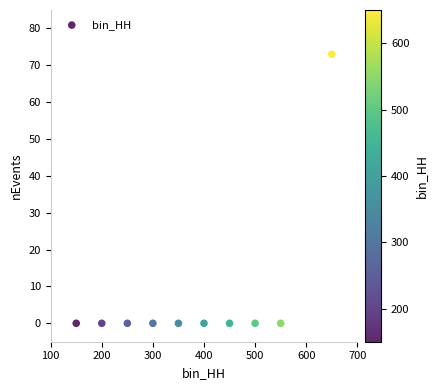

What is the range of X values (max minus min)?

500